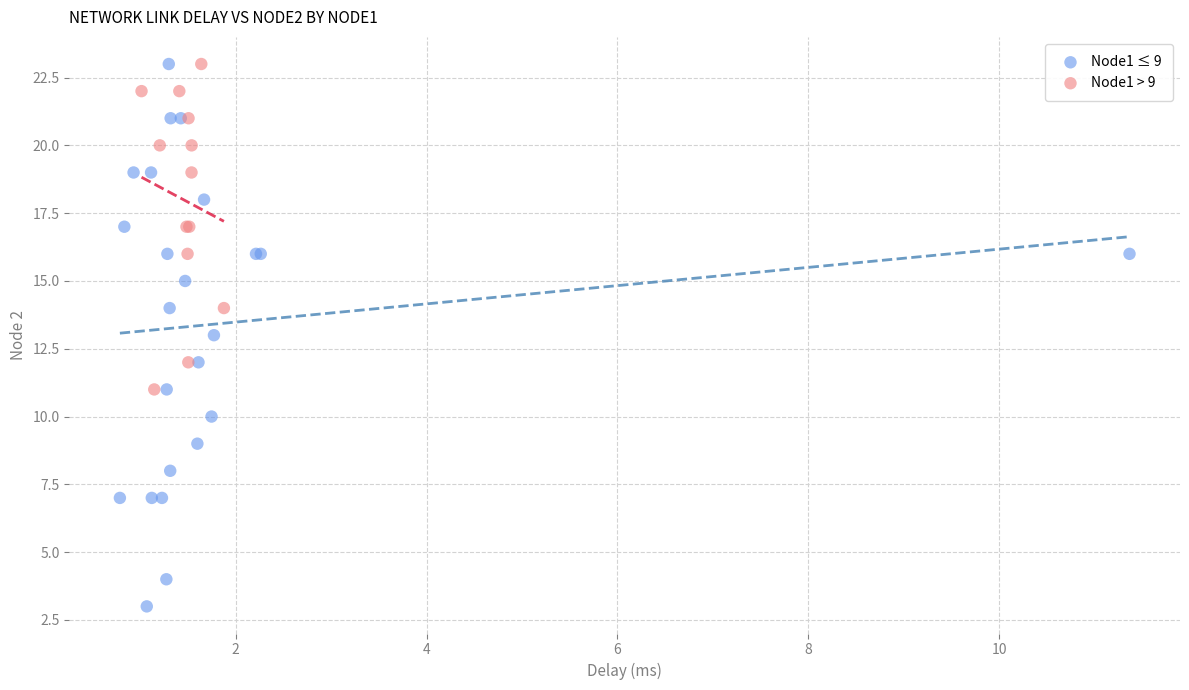

Which series reaches the minimum Y coordinate?

Node1 ≤ 9